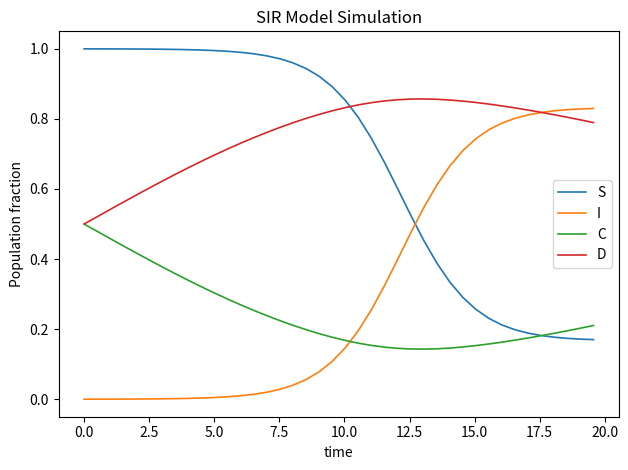

Which series has the largest total across all categories?

D